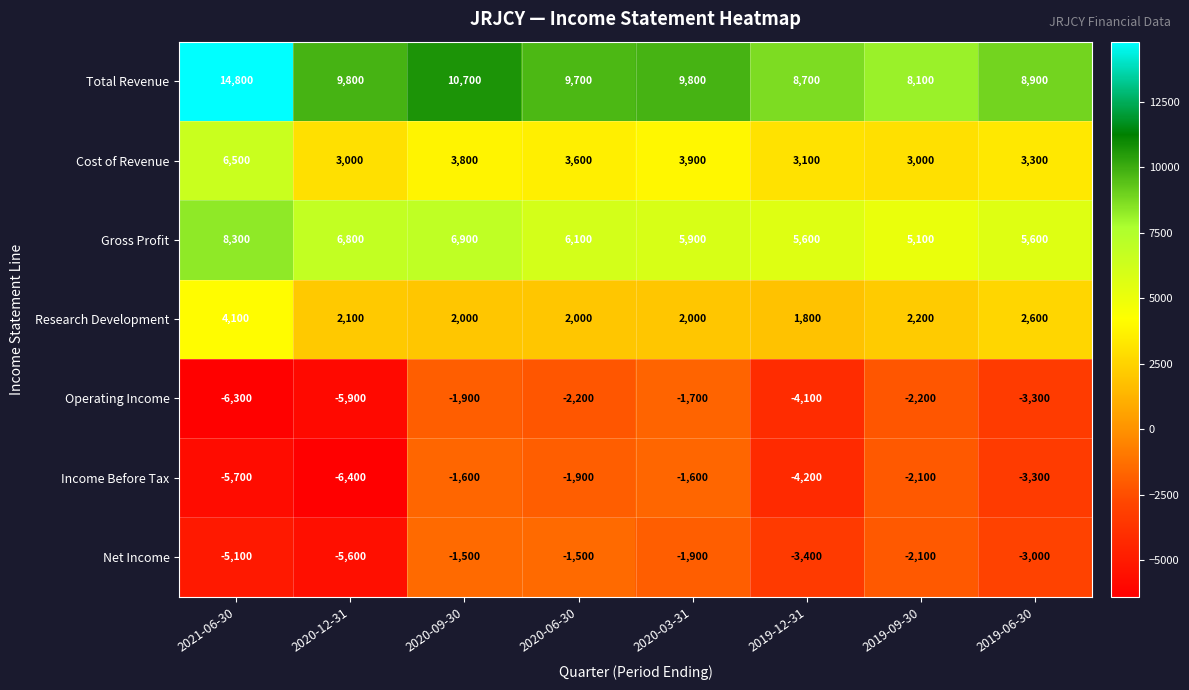

Rank the series at 2019-12-31 from lowest to highest value.

Income Before Tax, Operating Income, Net Income, Research Development, Cost of Revenue, Gross Profit, Total Revenue